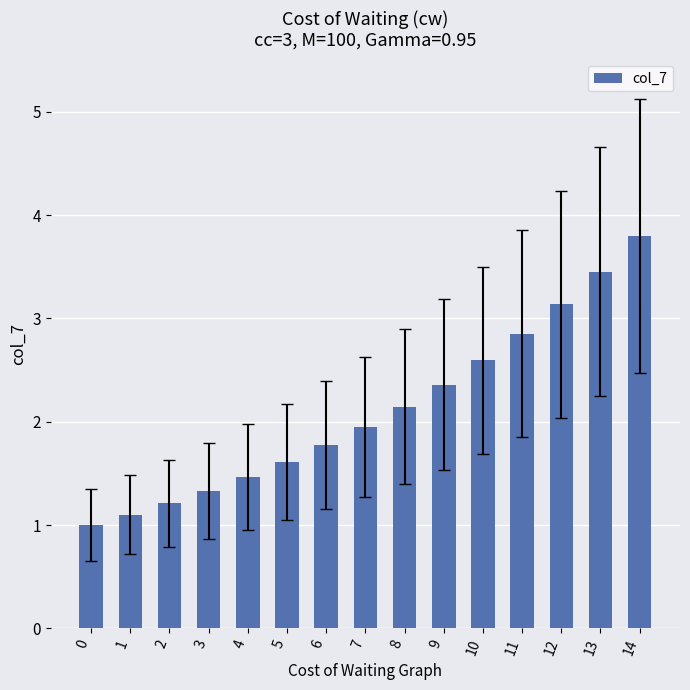

True or false: the data shows 1.9 at 7.

True